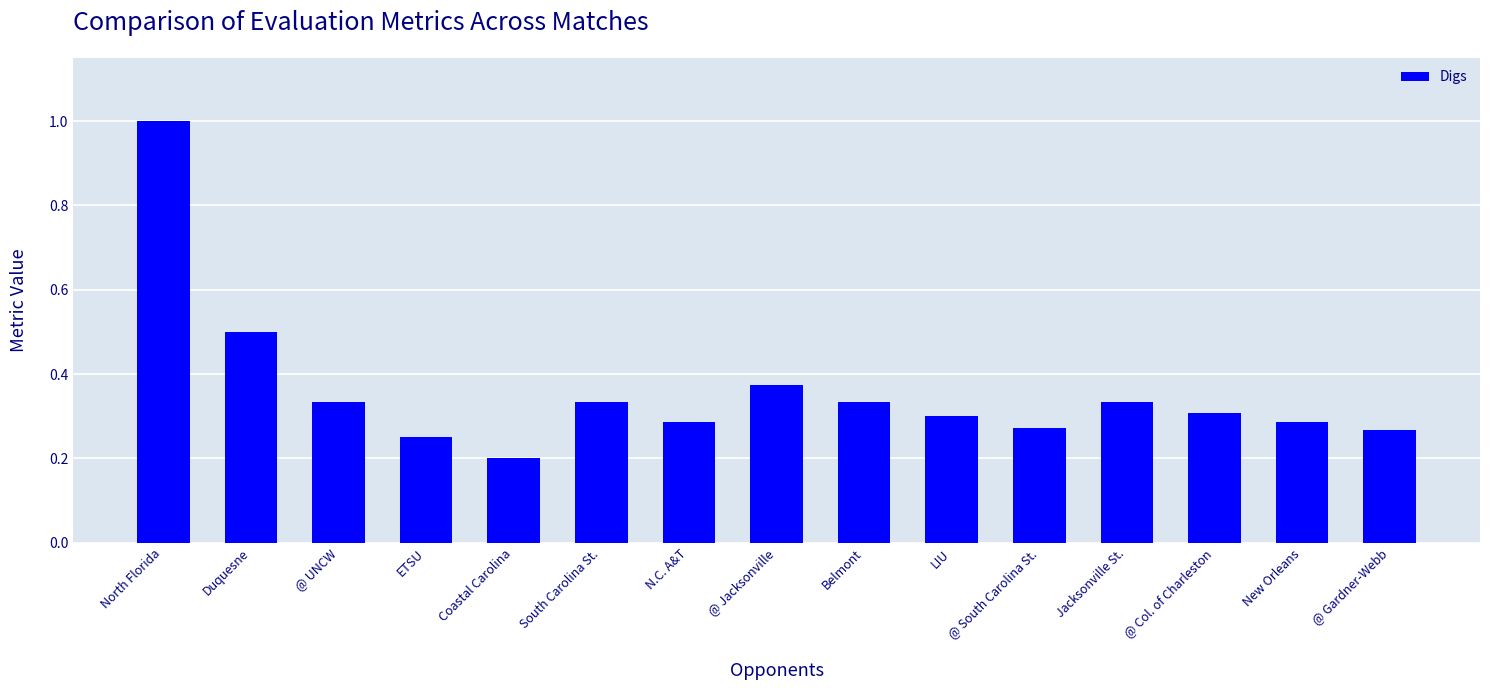

Between New Orleans and @ Gardner-Webb, which is larger?

New Orleans